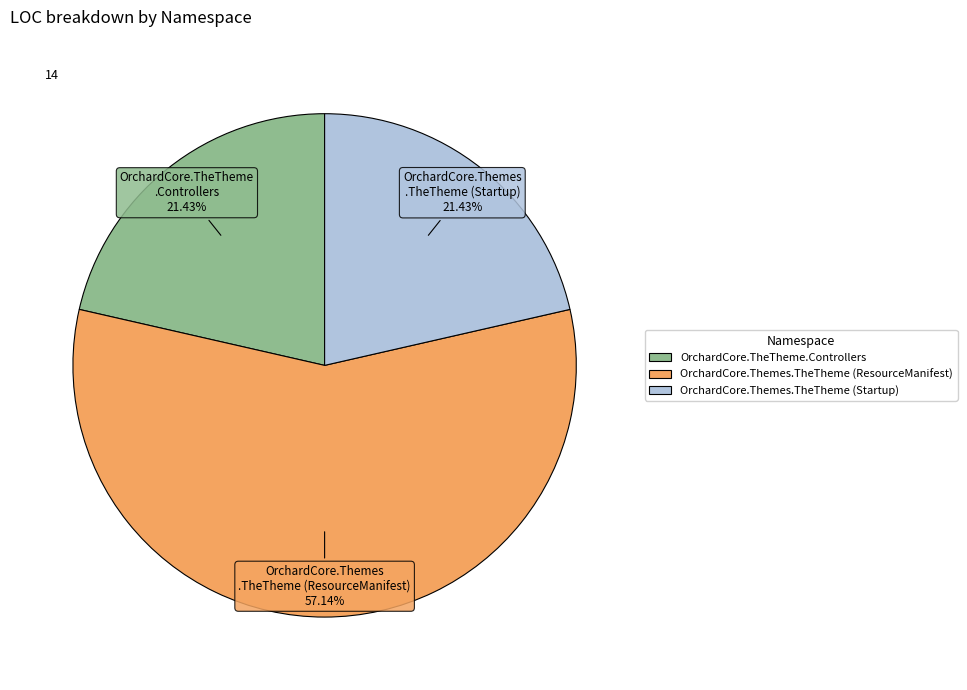

Count the number of slices in the pie.

3